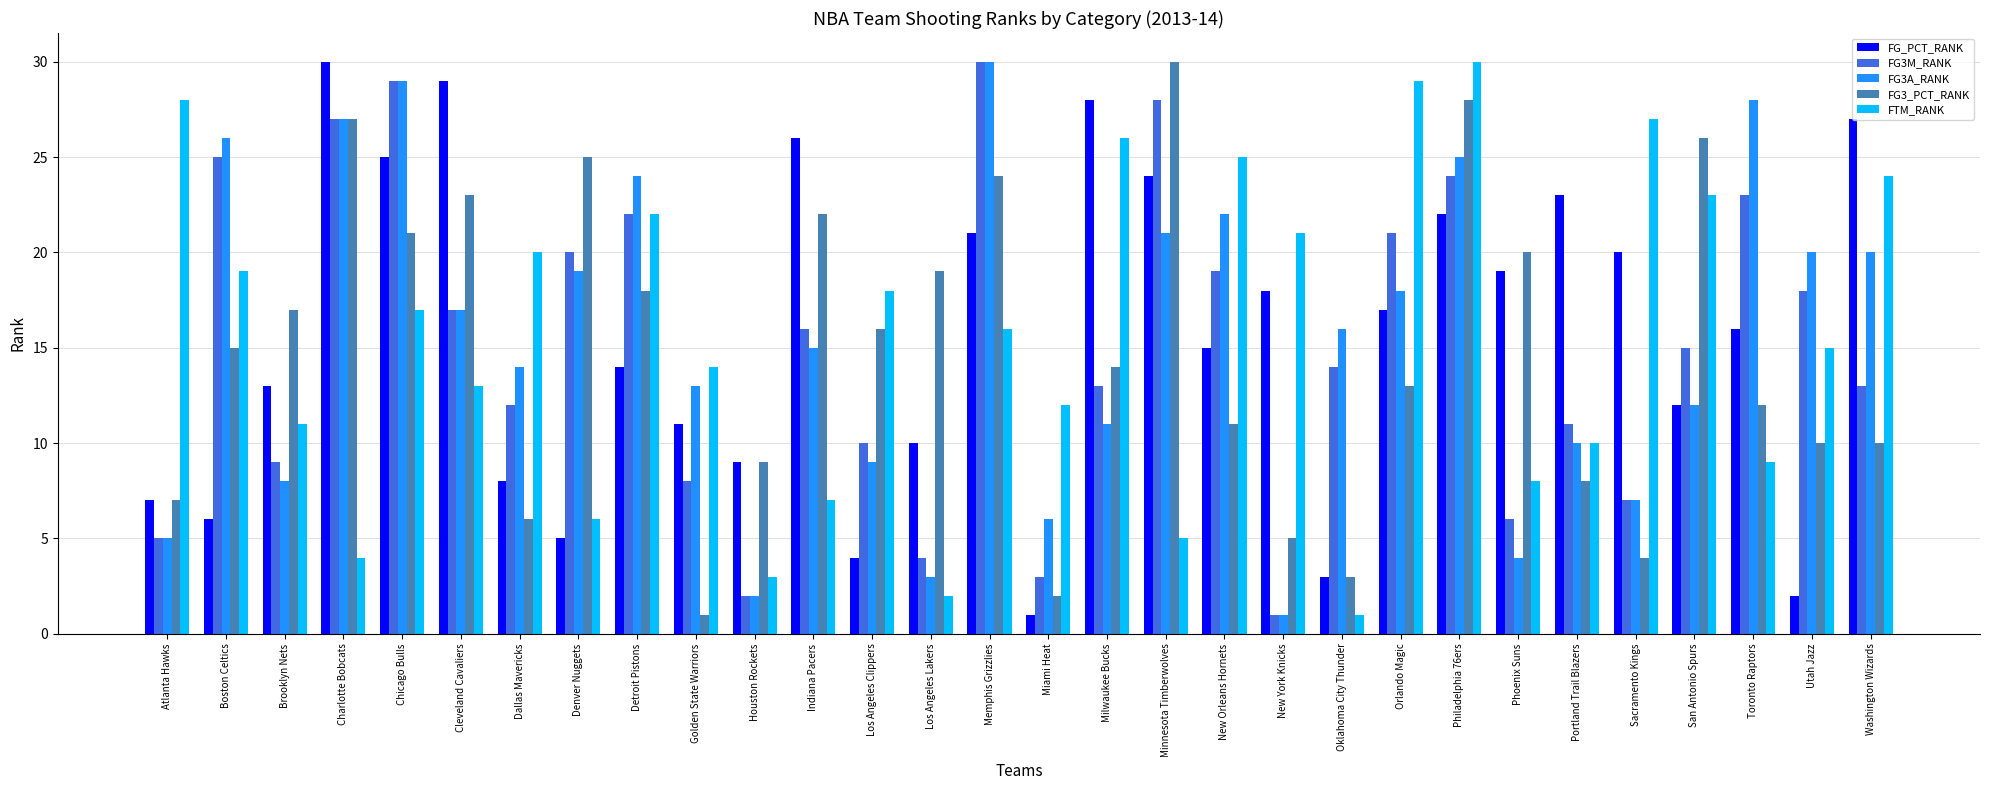

How many series are shown in this chart?

5